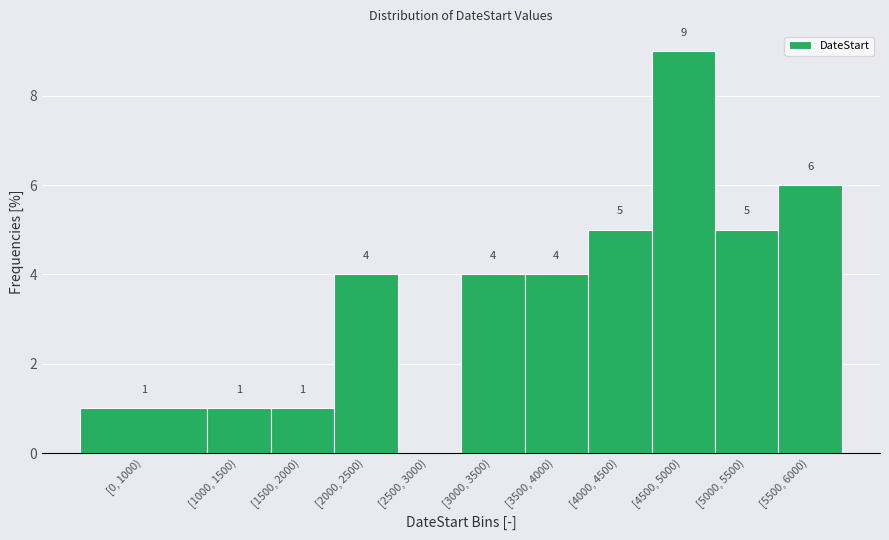

Reading left to right, list all the values displayed in this chart.

[0, 1000)=1	[1000, 1500)=1	[1500, 2000)=1	[2000, 2500)=4	[2500, 3000)=0	[3000, 3500)=4	[3500, 4000)=4	[4000, 4500)=5	[4500, 5000)=9	[5000, 5500)=5	[5500, 6000)=6